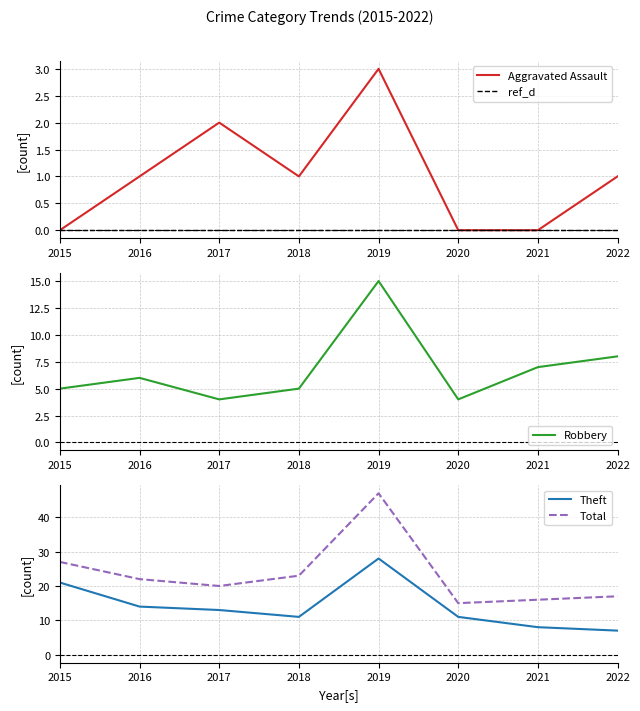

At 2021, list the series in order from smallest to largest.

Aggravated Assault, Robbery, Theft, Total